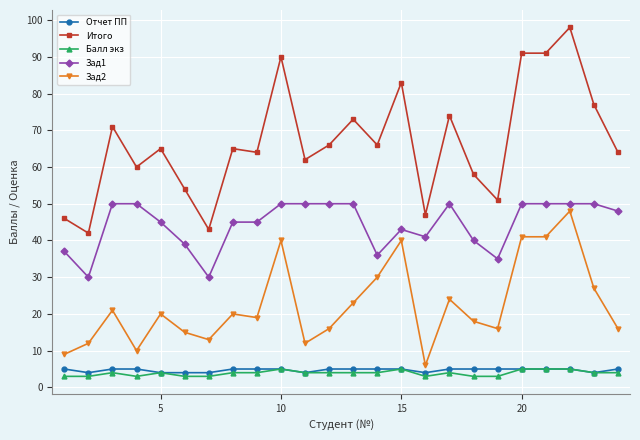

Which series has the widest spread of values?

Итого